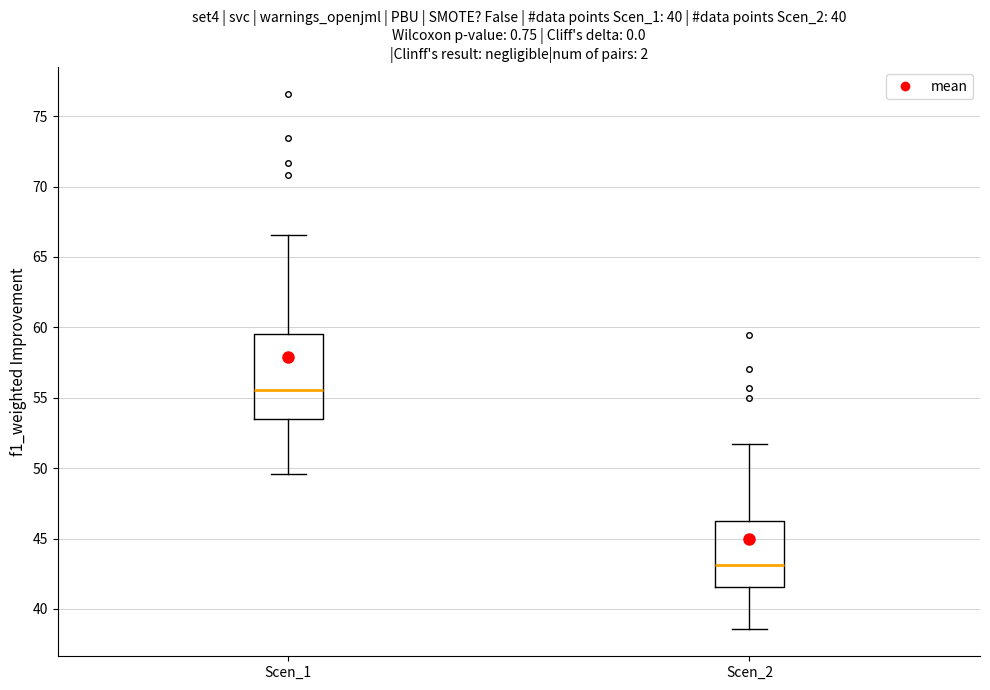

Reading left to right, read every box against the y-axis: the position of its median line, the range the box covers, and the ends of its whiskers. The values are not printed on the chart, so give them approximately, as read against the axis.

Scen_1: median 55.5, box 53.5 to 59.5, whiskers 49.5 to 66.5
Scen_2: median 43.0, box 41.5 to 46.5, whiskers 38.5 to 51.5